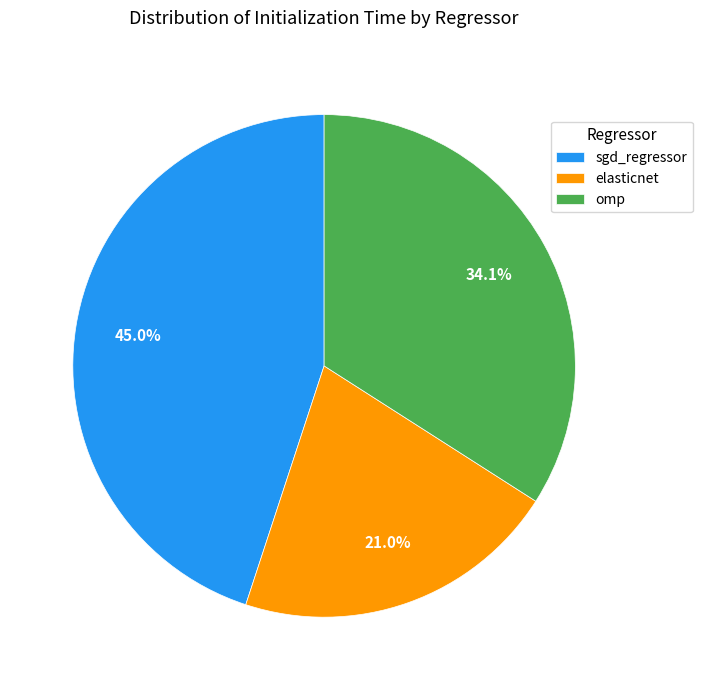

What percentage is the elasticnet slice, to the nearest percent?

21%